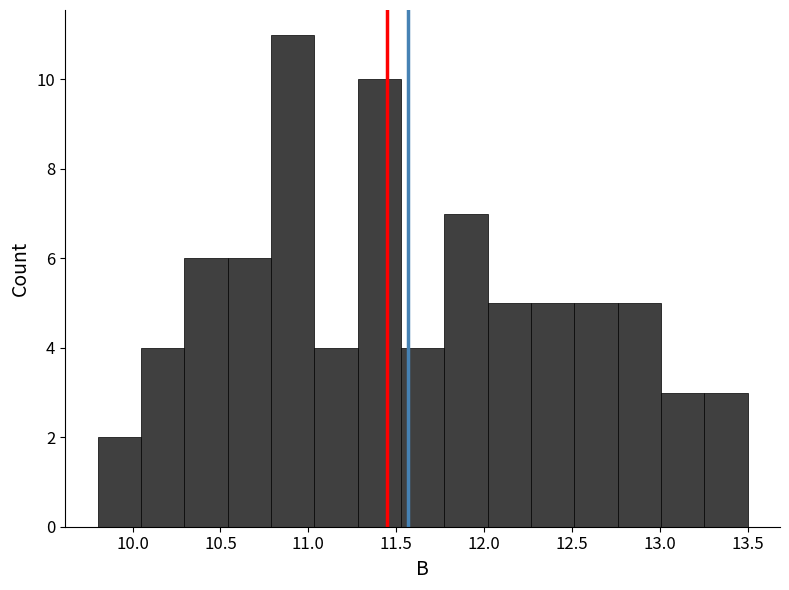

Reading left to right, transcribe this chart: for each bar, give the range it covers on the x-axis and its height. Neither the bar edges nor the heights are printed on the chart, so give them approximately, as read against the axes.

9.80 to 10.05: 2
10.05 to 10.30: 4
10.30 to 10.55: 6
10.55 to 10.80: 6
10.80 to 11.05: 11
11.05 to 11.30: 4
11.30 to 11.55: 10
11.55 to 11.75: 4
11.75 to 12.00: 7
12.00 to 12.25: 5
12.25 to 12.50: 5
12.50 to 12.75: 5
12.75 to 13.00: 5
13.00 to 13.25: 3
13.25 to 13.50: 3